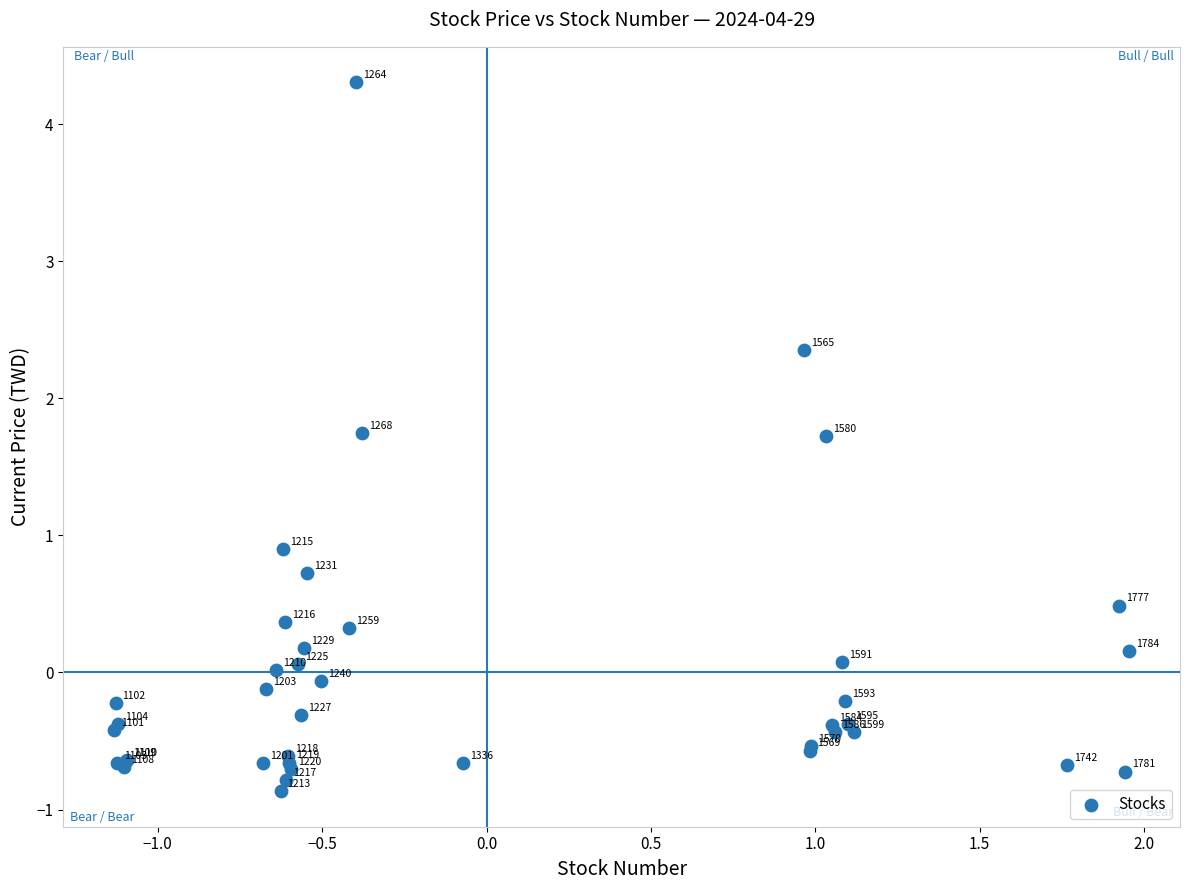

What Y value in the scatter plot is closest to 1?

0.9